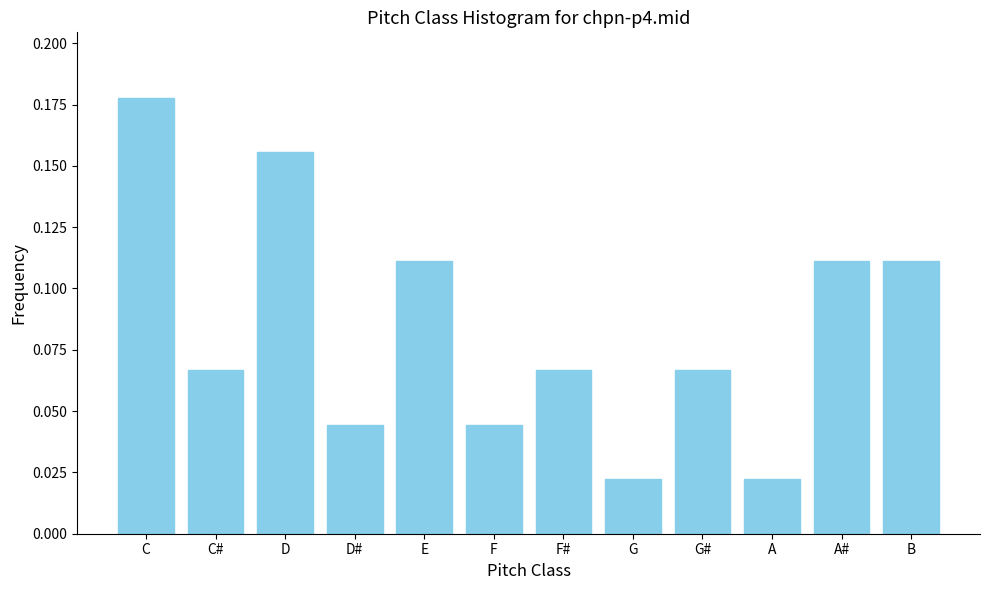

True or false: the data shows 0.1 at D.

False